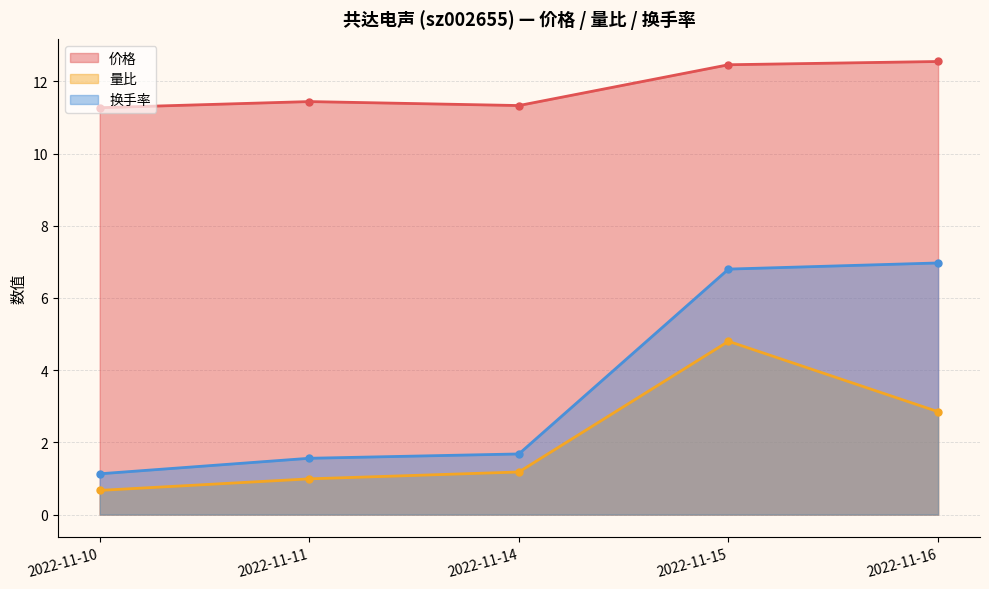

Is it true that 换手率 equals 0.6 at 2022-11-14?

False